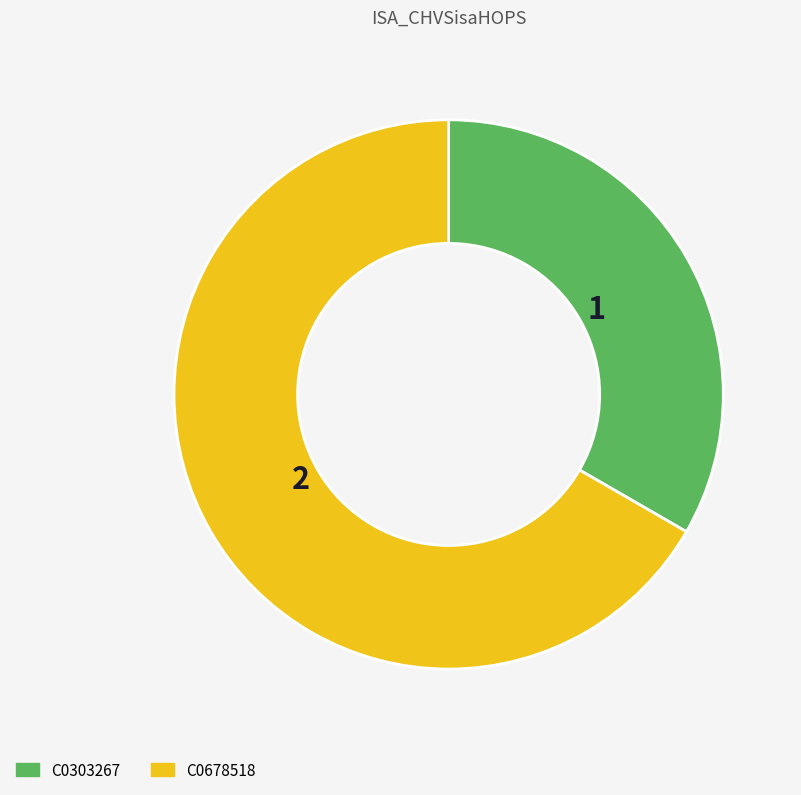

Does C0678518 account for over 50% of the chart?

Yes